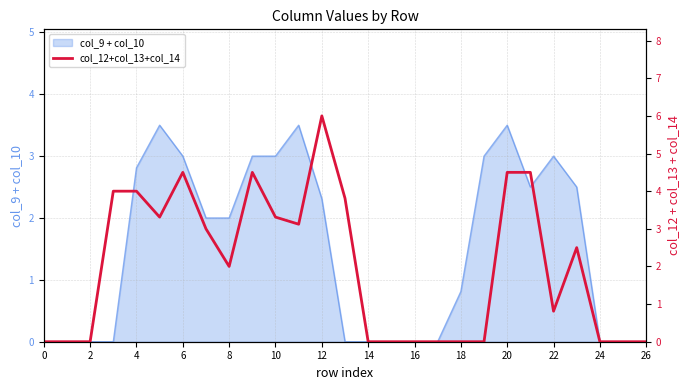

Reading left to right, what are all the values shown in this chart?

0.0	0.0	0.0	4.0	4.0	3.3	4.5	3.0	2.0	4.5	3.3	3.1	6.0	3.8	0.0	0.0	0.0	0.0	0.0	0.0	4.5	4.5	0.8	2.5	0.0	0.0	0.0